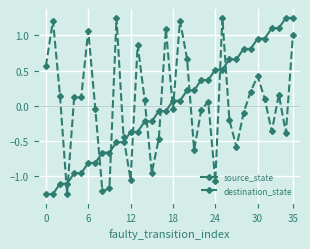

What is the difference between the maximum and minimum values in the destination_state series?

2.5